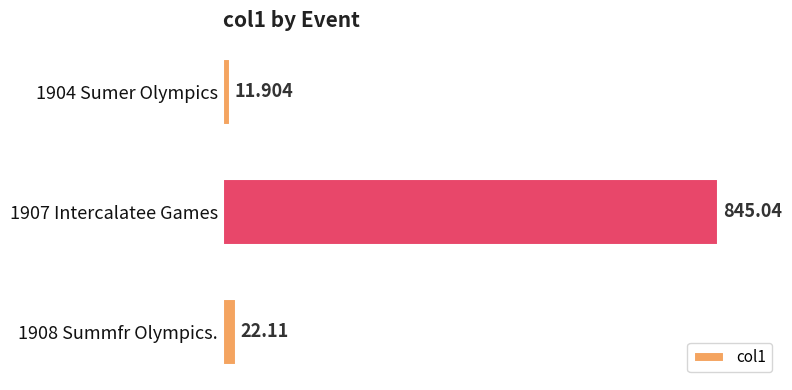

What is the average value?

293.0